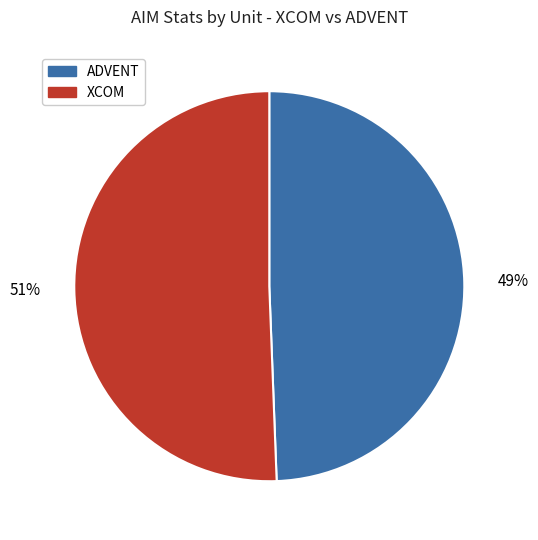

Is there any slice that represents more than half of the pie?

Yes